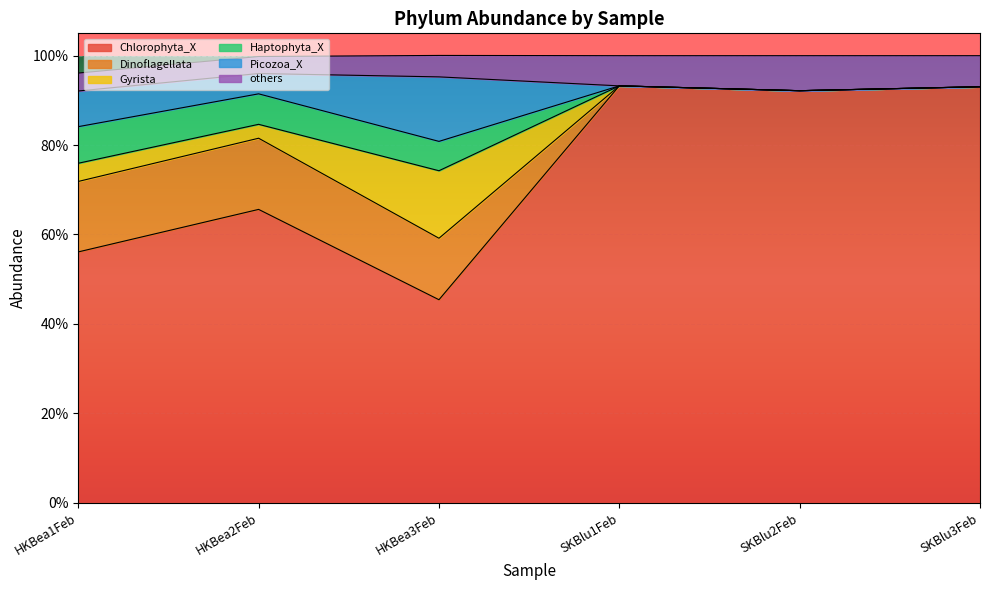

True or false: Chlorophyta_X and Haptophyta_X cross at least once.

False